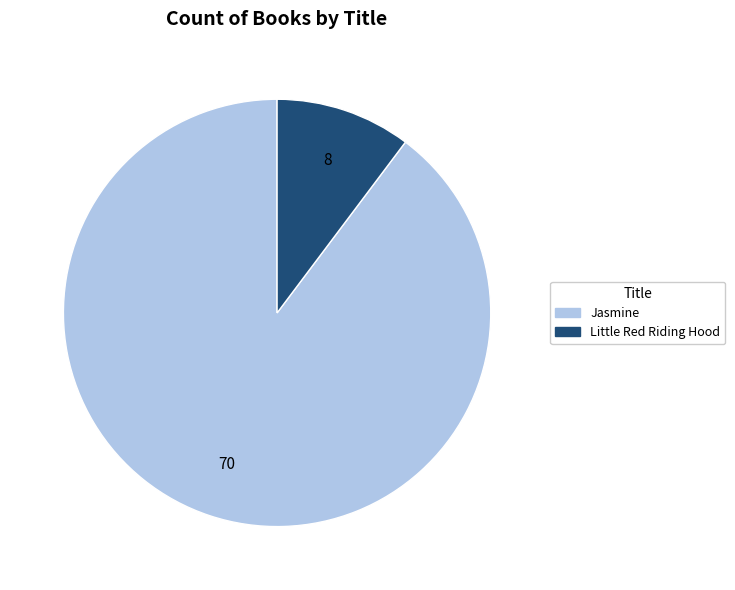

Rank the categories by value from highest to lowest.

Jasmine, Little Red Riding Hood